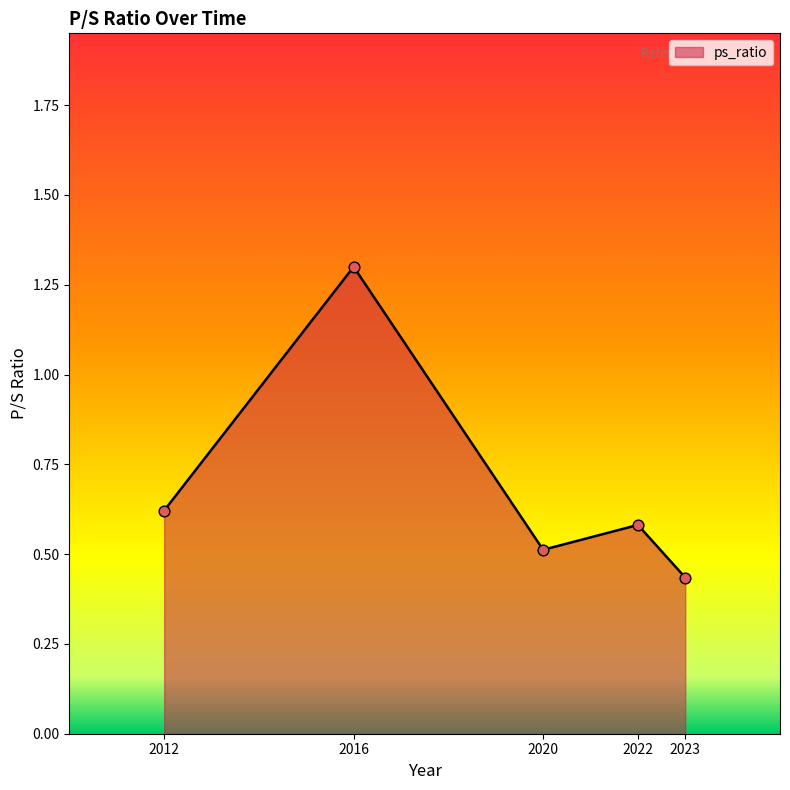

Which has a higher value, 2023 or 2020?

2020